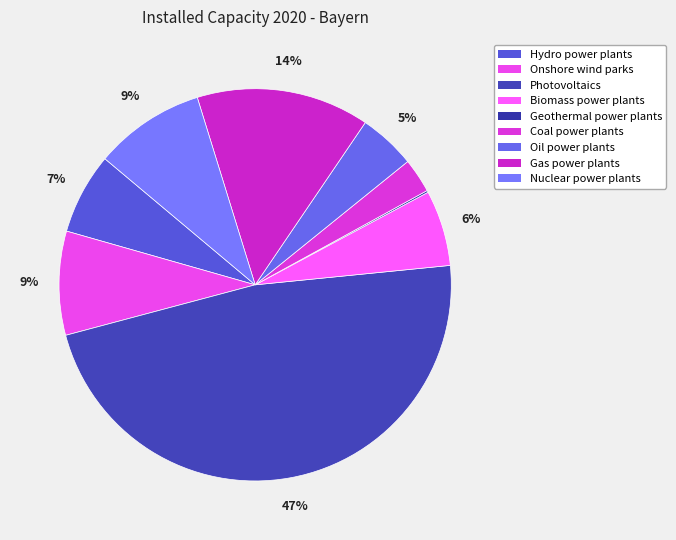

Which slice is the largest?

Photovoltaics